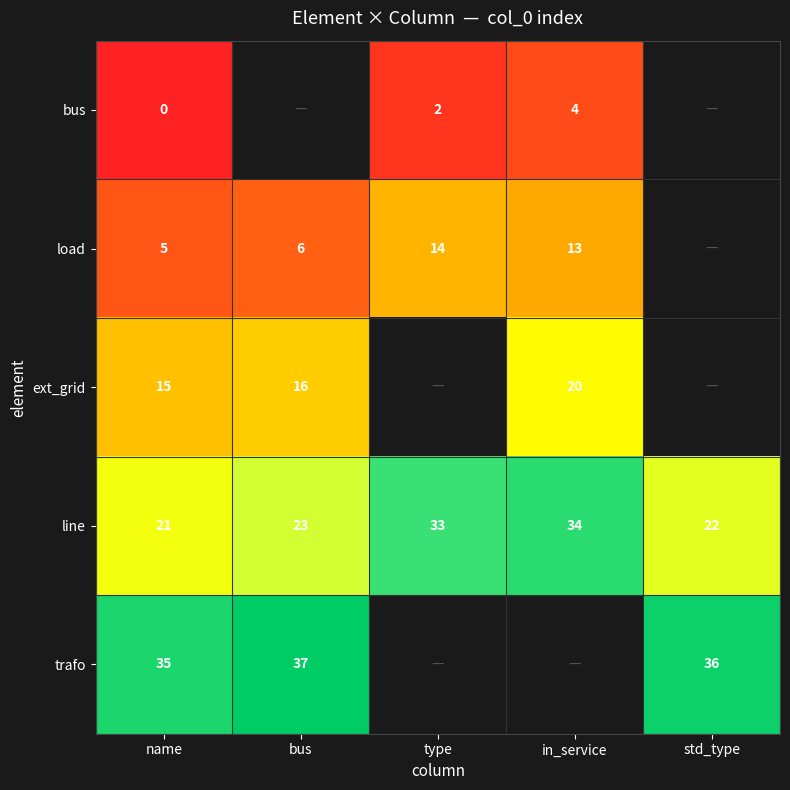

The trafo series shows 51.0 at name. True or false?

False